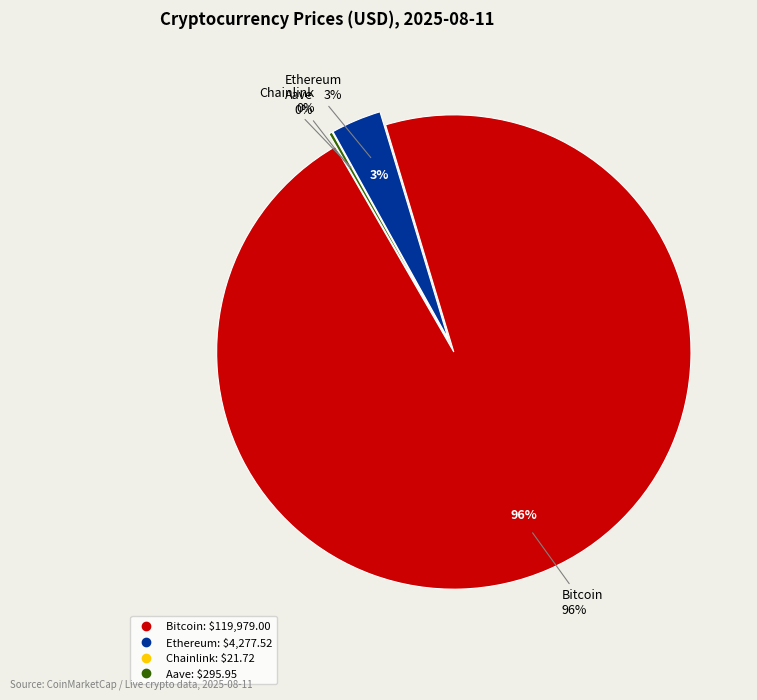

What is the change in value from Bitcoin to Chainlink?

-119957.3